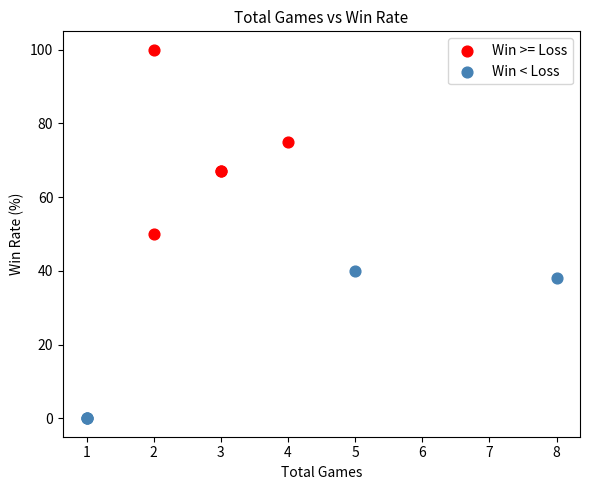

Which series reaches the minimum Y coordinate?

Win < Loss